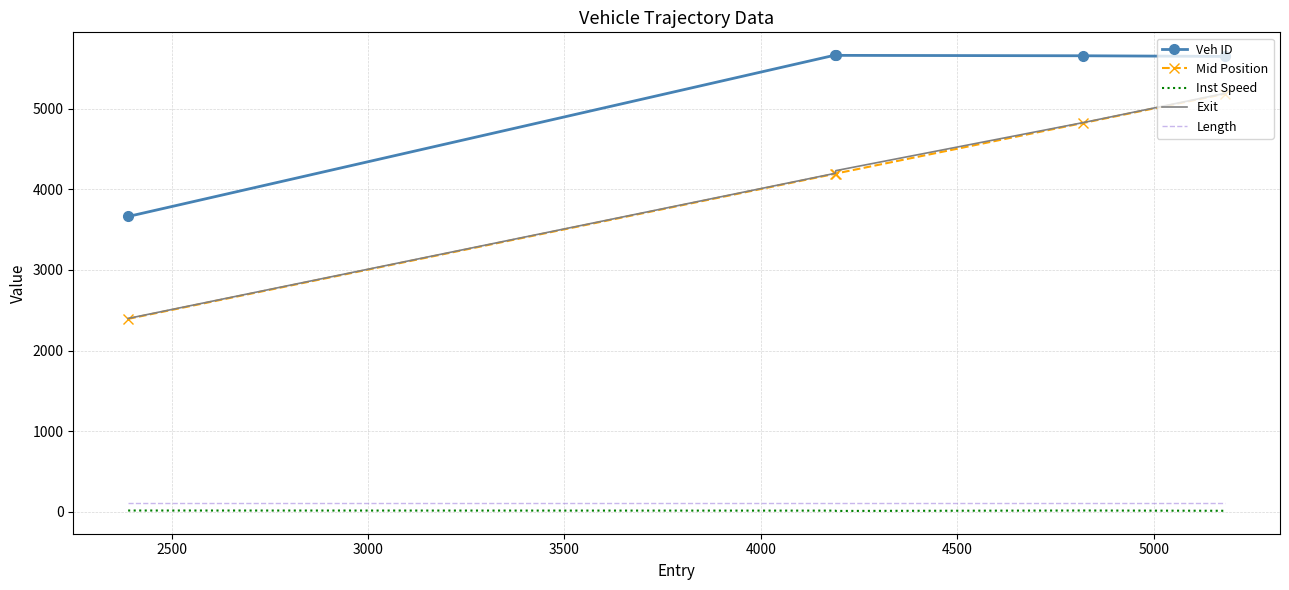

Which series has the largest range (max minus min)?

Exit